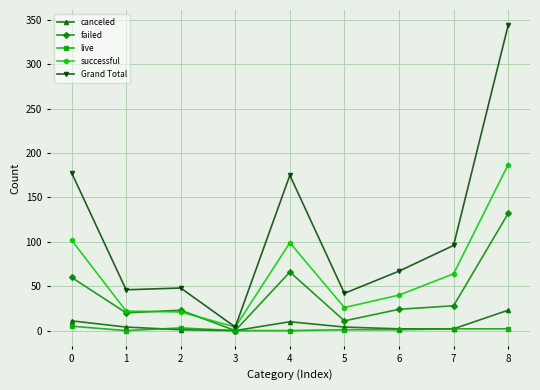

Is it true that Grand Total equals 42 at 5?

True